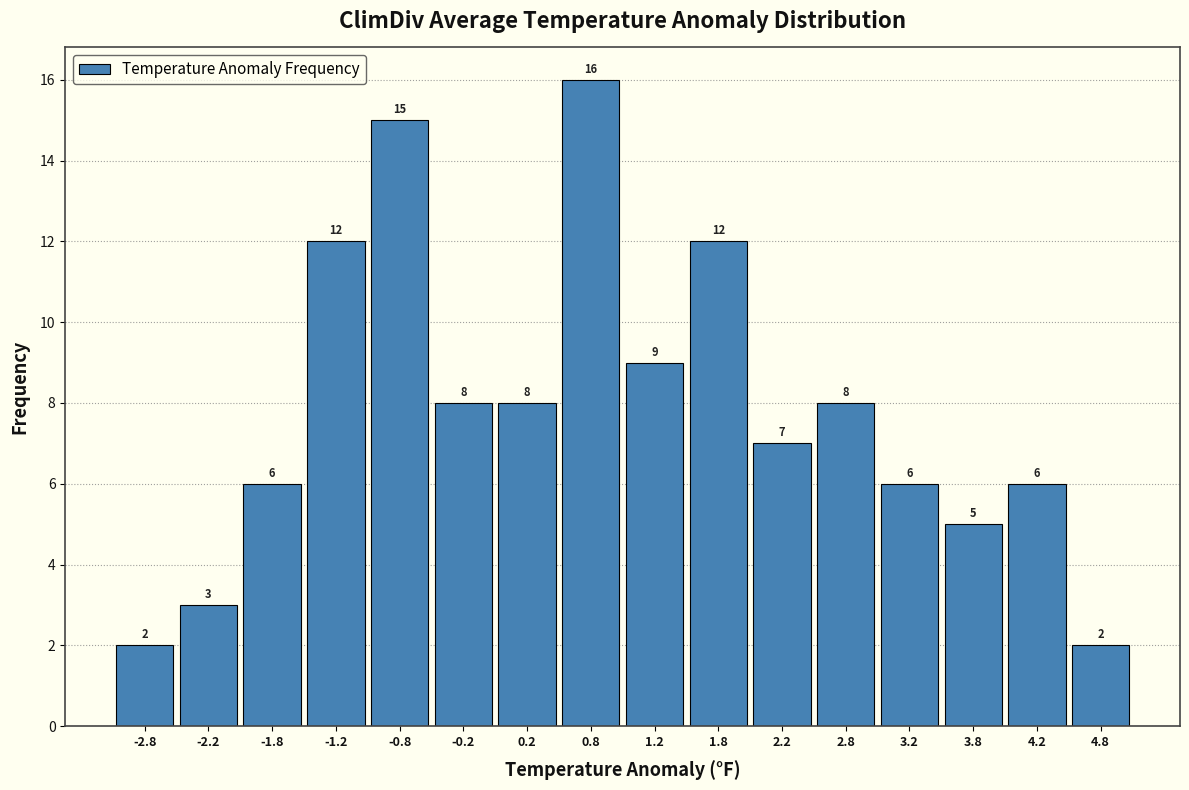

Reading left to right, list every bar in this chart as the range it spans on the x-axis followed by its height.

-3.0 to -2.5: 2
-2.5 to -2.0: 3
-2.0 to -1.5: 6
-1.5 to -1.0: 12
-1.0 to -0.5: 15
-0.5 to 0.0: 8
0.0 to 0.5: 8
0.5 to 1.0: 16
1.0 to 1.5: 9
1.5 to 2.0: 12
2.0 to 2.5: 7
2.5 to 3.0: 8
3.0 to 3.5: 6
3.5 to 4.0: 5
4.0 to 4.5: 6
4.5 to 5.0: 2